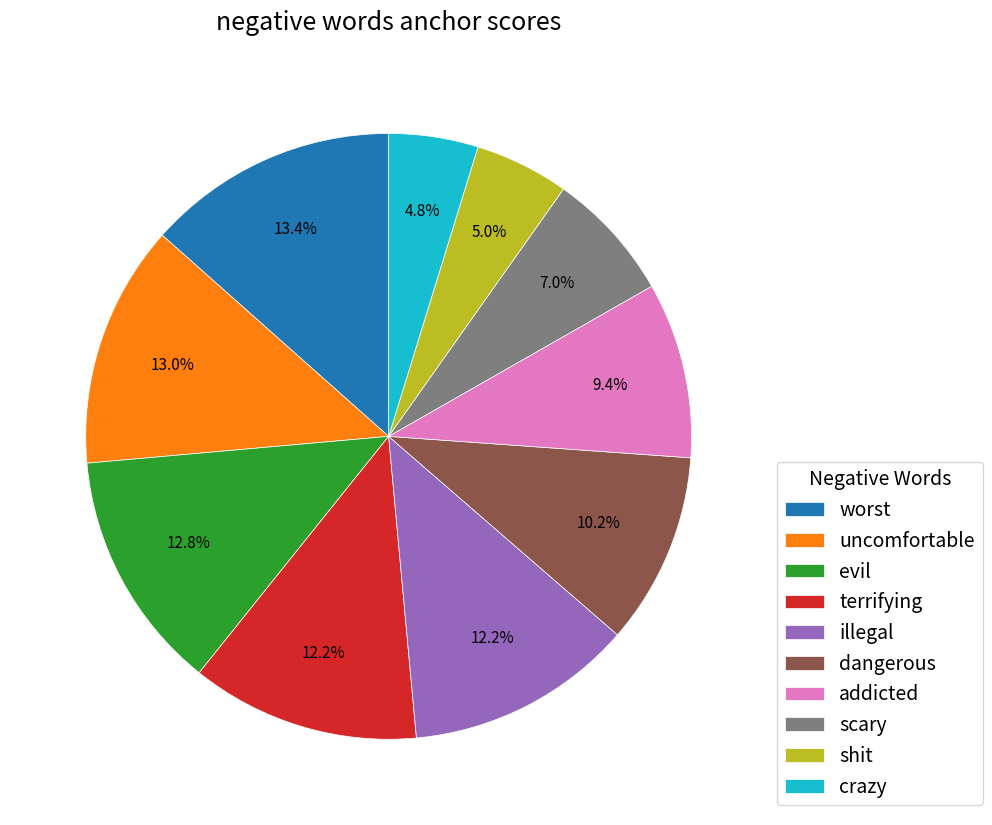

Is worst the majority of the pie?

No